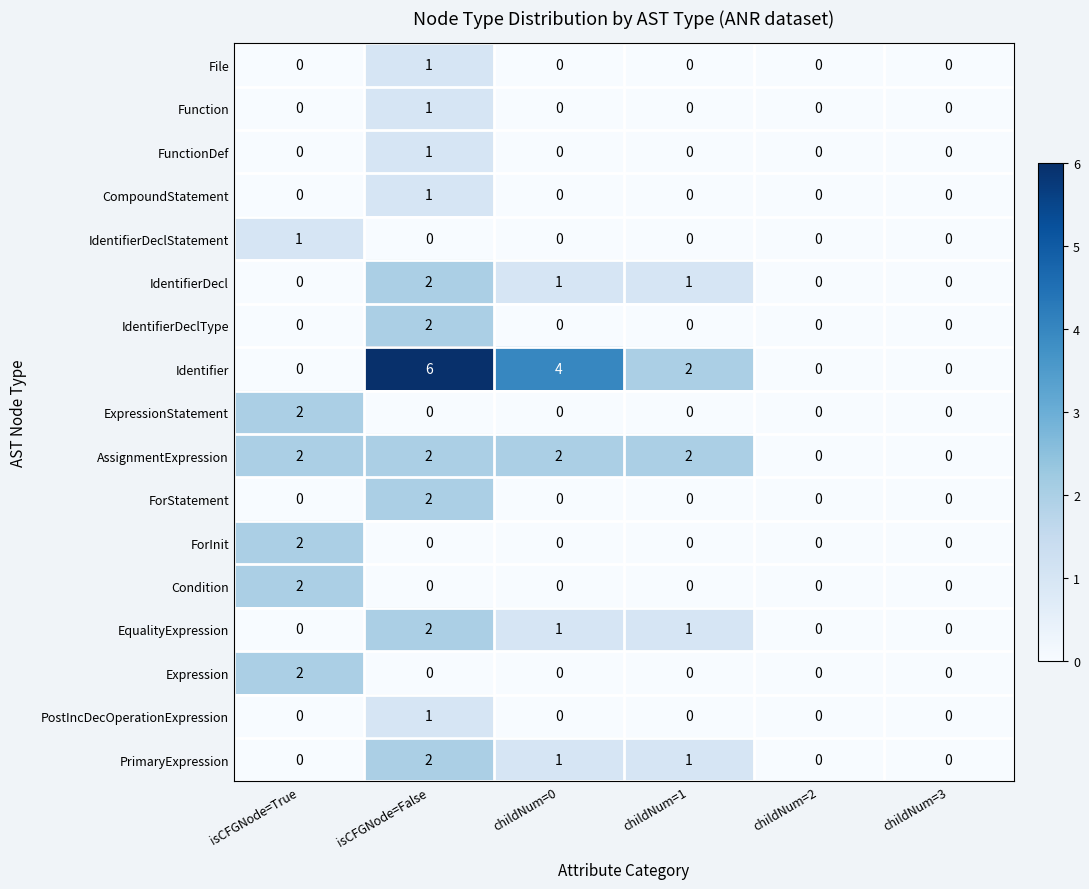

How many categories are shown in the chart?

6